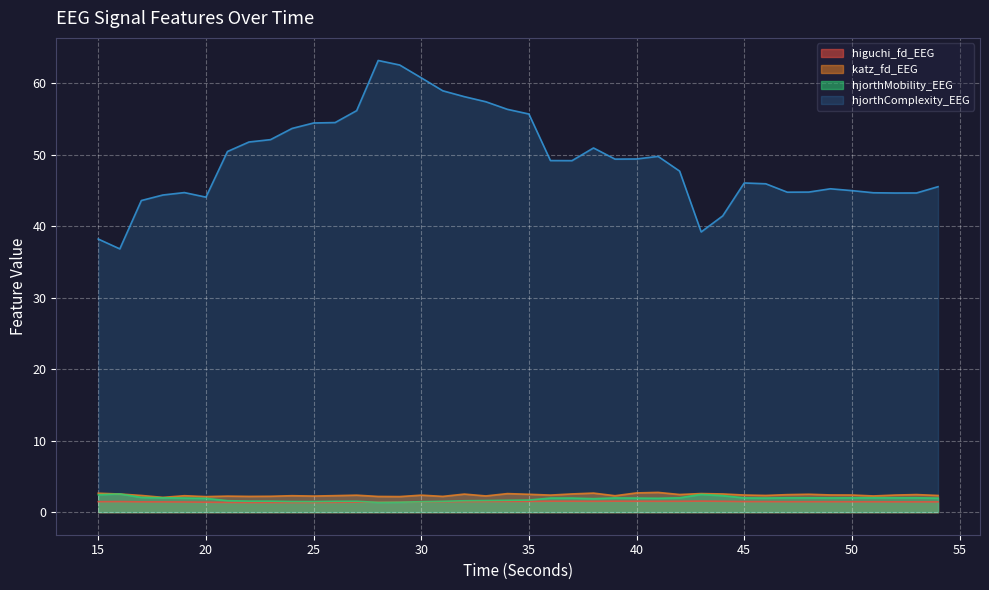

Which series has the largest total across all categories?

hjorthComplexity_EEG